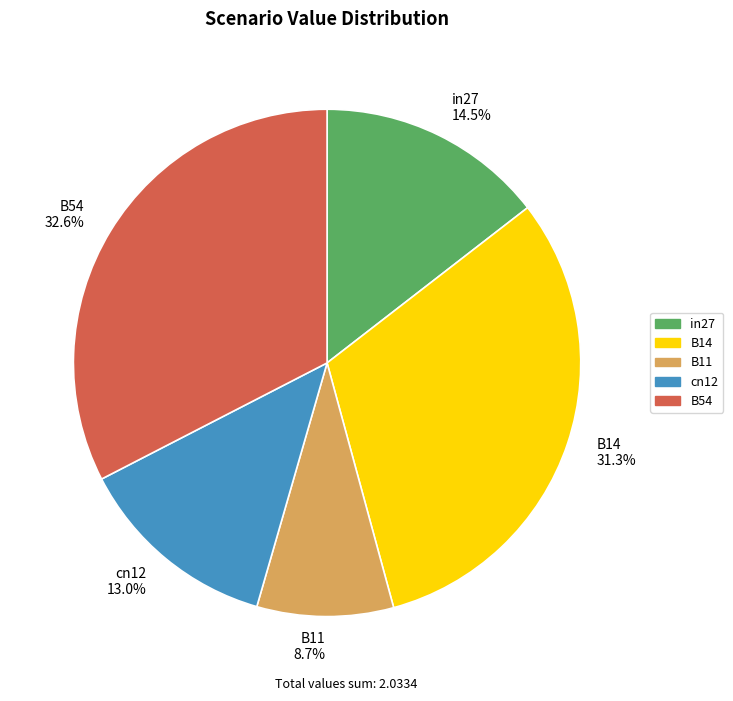

Is it true that B11 is 9% of the pie?

True